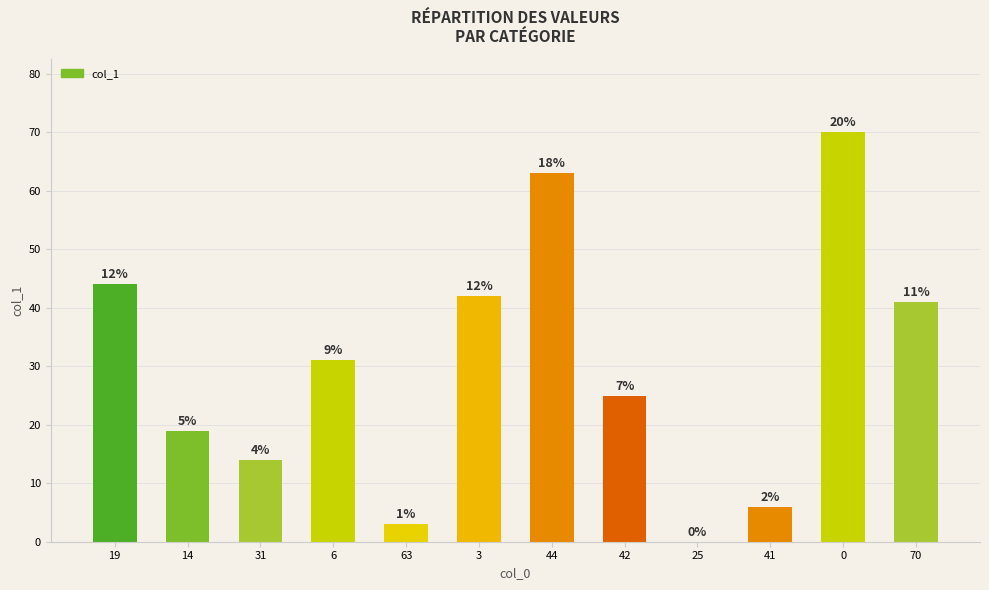

What is the change in value from 14 to 6?

+12